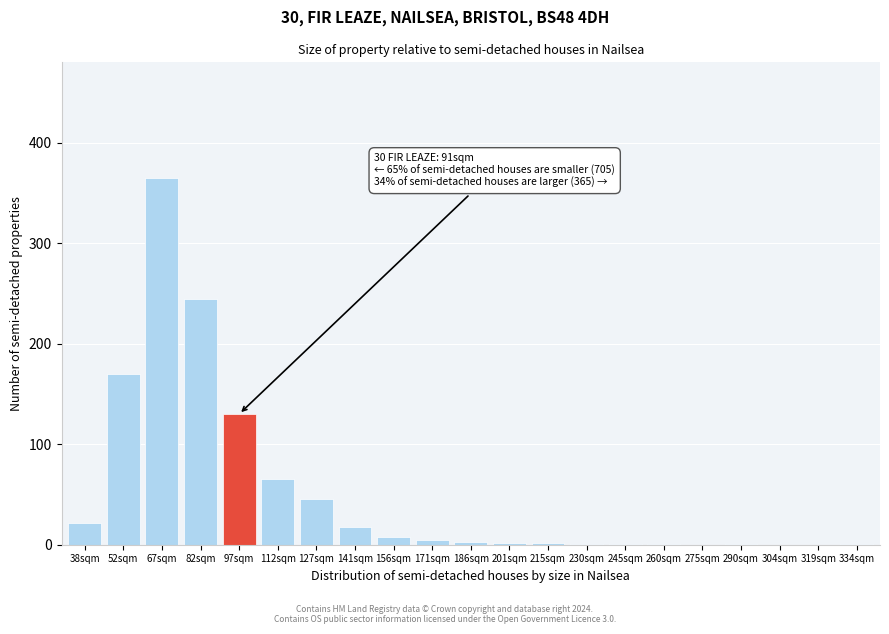

True or false: the data shows 170 at 52sqm.

True